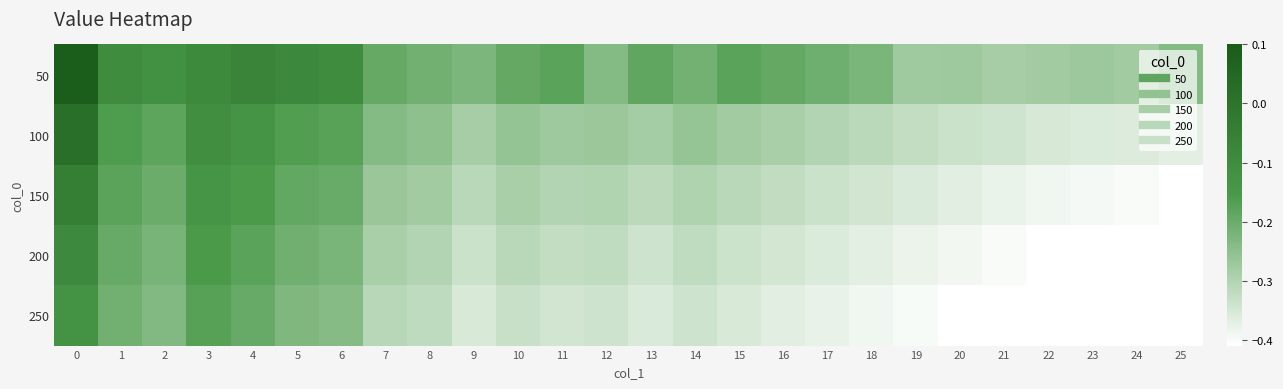

Reading left to right, list all the values displayed in this chart.

row_0: 0.1	-0.1	-0.1	-0.1	-0.1	-0.1	-0.1	-0.2	-0.2	-0.2	-0.2	-0.2	-0.2	-0.2	-0.2	-0.2	-0.2	-0.2	-0.2	-0.3	-0.3	-0.3	-0.3	-0.3	-0.3	-0.2
row_1: 0.0	-0.2	-0.2	-0.1	-0.1	-0.2	-0.2	-0.2	-0.3	-0.3	-0.3	-0.3	-0.3	-0.3	-0.3	-0.3	-0.3	-0.3	-0.3	-0.3	-0.3	-0.3	-0.4	-0.4	-0.4	-0.4
row_2: -0.0	-0.2	-0.2	-0.1	-0.2	-0.2	-0.2	-0.3	-0.3	-0.3	-0.3	-0.3	-0.3	-0.3	-0.3	-0.3	-0.3	-0.3	-0.3	-0.4	-0.4	-0.4	-0.4	-0.4	-0.4	-0.4
row_3: -0.1	-0.2	-0.2	-0.2	-0.2	-0.2	-0.2	-0.3	-0.3	-0.3	-0.3	-0.3	-0.3	-0.3	-0.3	-0.3	-0.3	-0.4	-0.4	-0.4	-0.4	-0.4	-0.4	-0.4	-0.4	-0.4
row_4: -0.1	-0.2	-0.2	-0.2	-0.2	-0.2	-0.2	-0.3	-0.3	-0.4	-0.3	-0.3	-0.3	-0.4	-0.3	-0.4	-0.4	-0.4	-0.4	-0.4	-0.4	-0.4	-0.4	-0.4	-0.4	-0.5